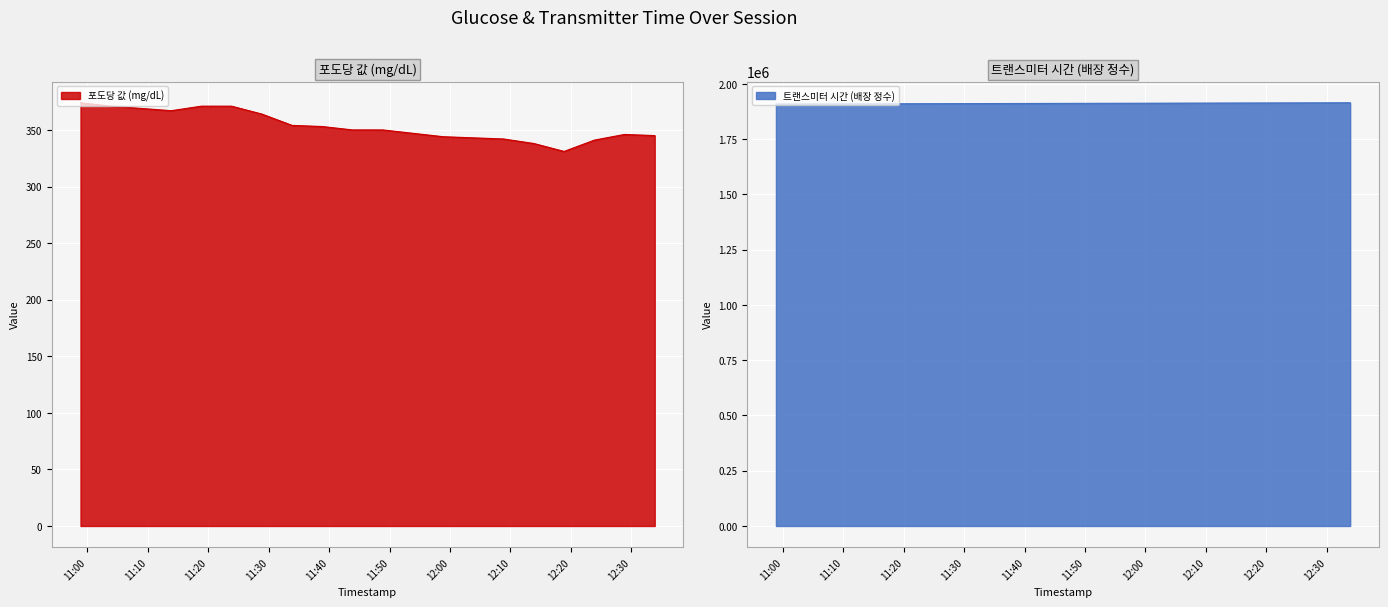

How many lines are shown in the chart?

2